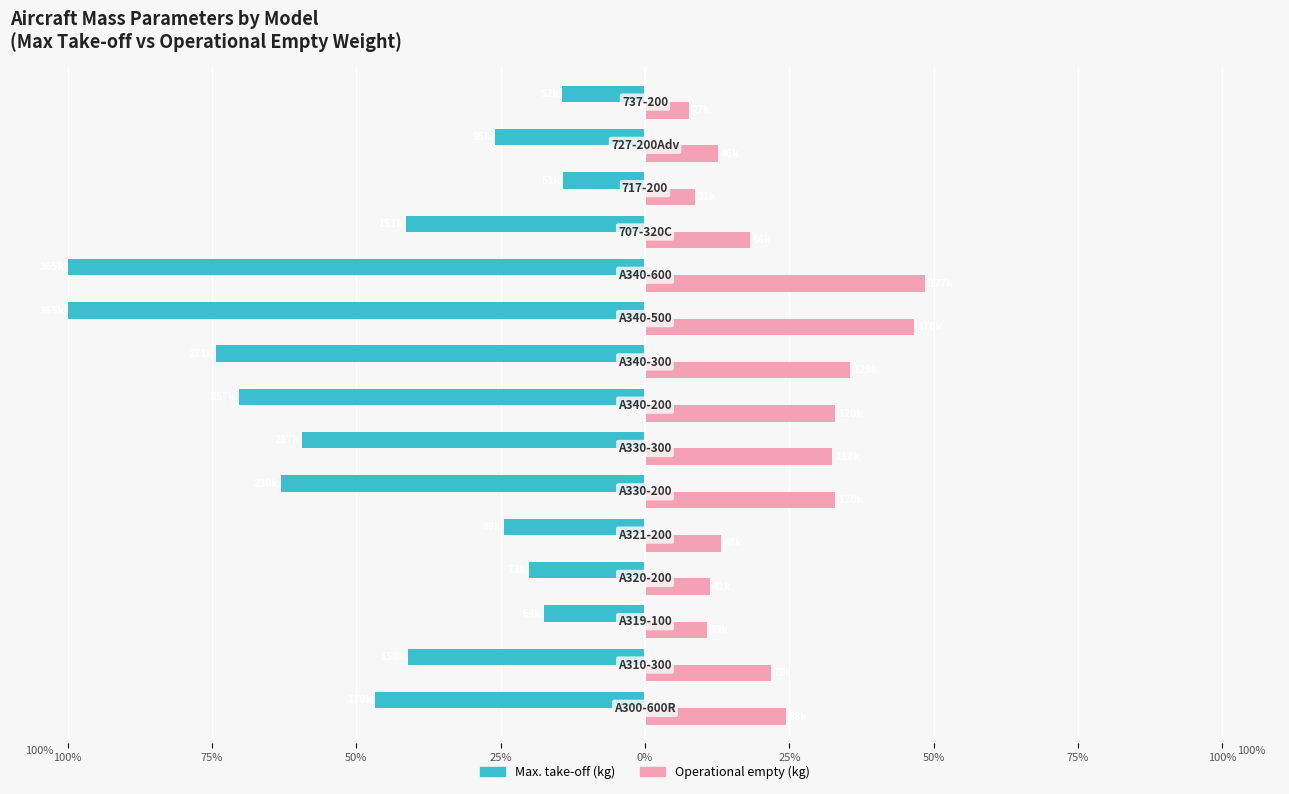

What are all the series names shown in the legend?

Max. take-off (kg), Operational empty (kg)